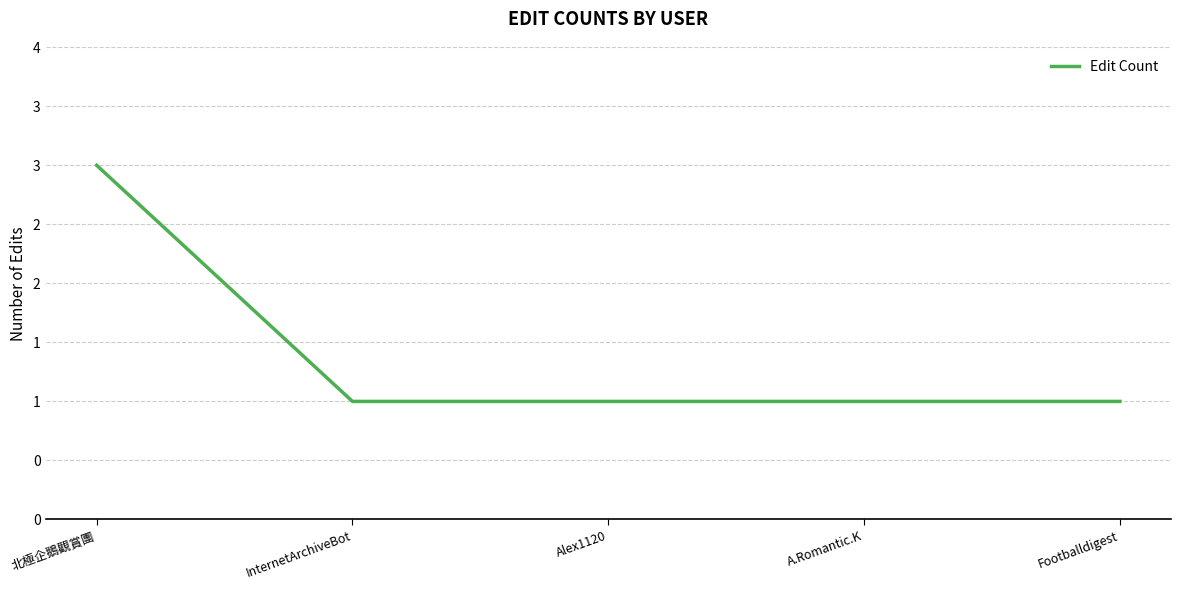

Reading right to left, transcribe all the data shown in this chart.

1	1	1	1	3